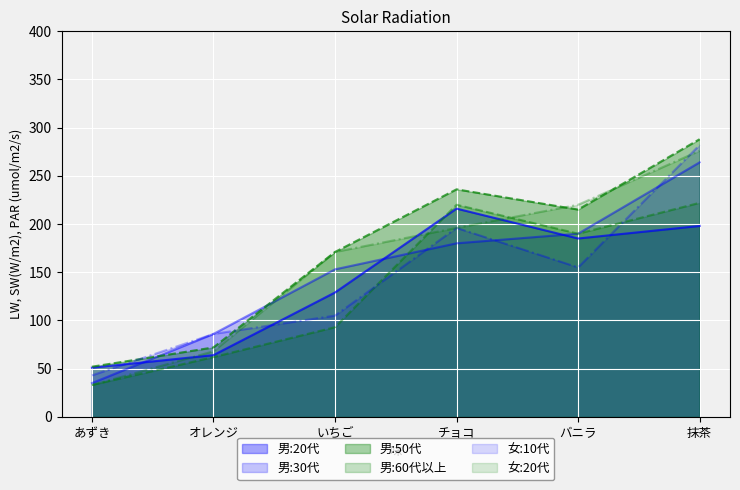

What is the difference between the second highest and second lowest values in the 女:20代 series?

152